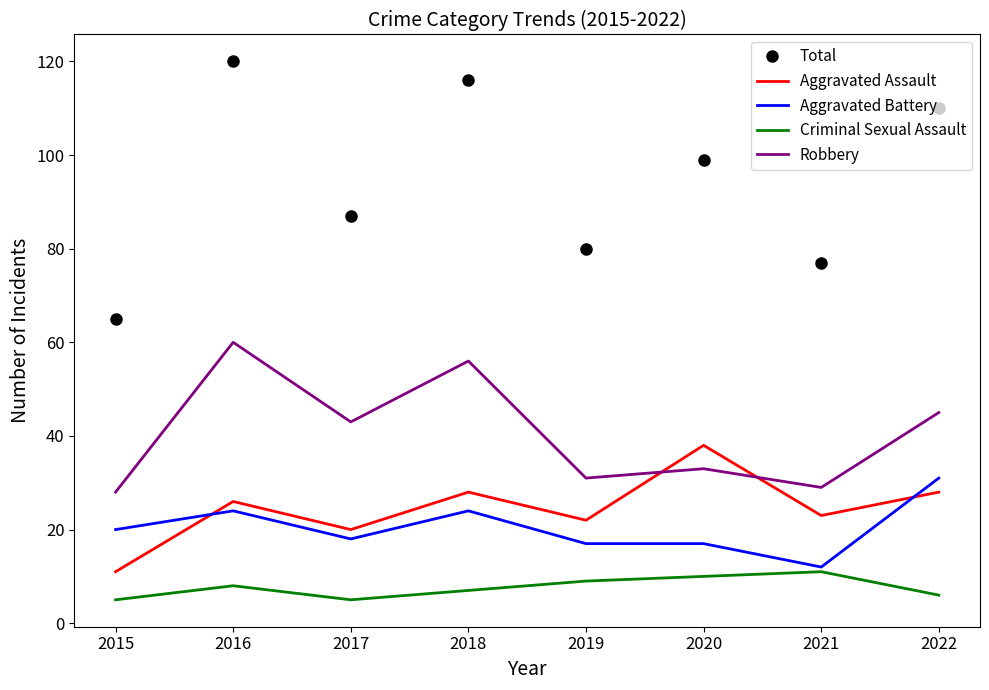

What is the difference between the highest and lowest values at 2022?

104